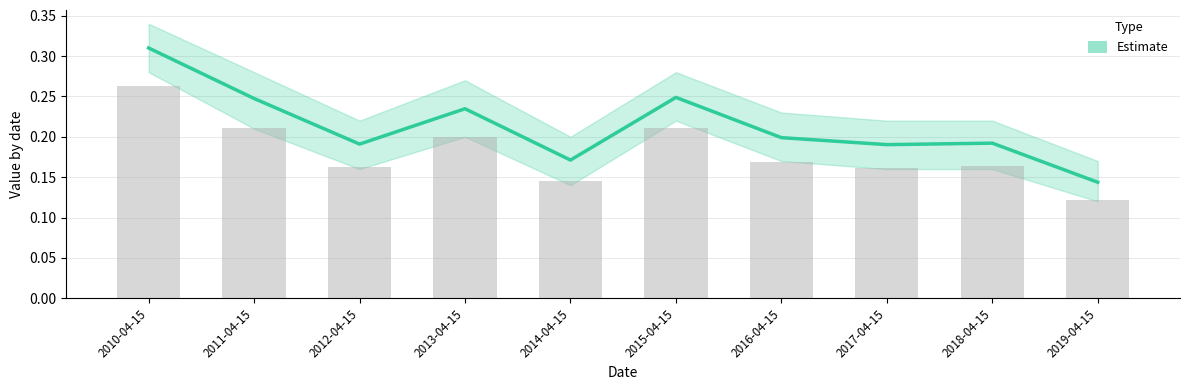

What is the sum of the values at 2015-04-15 and 2016-04-15?

0.4